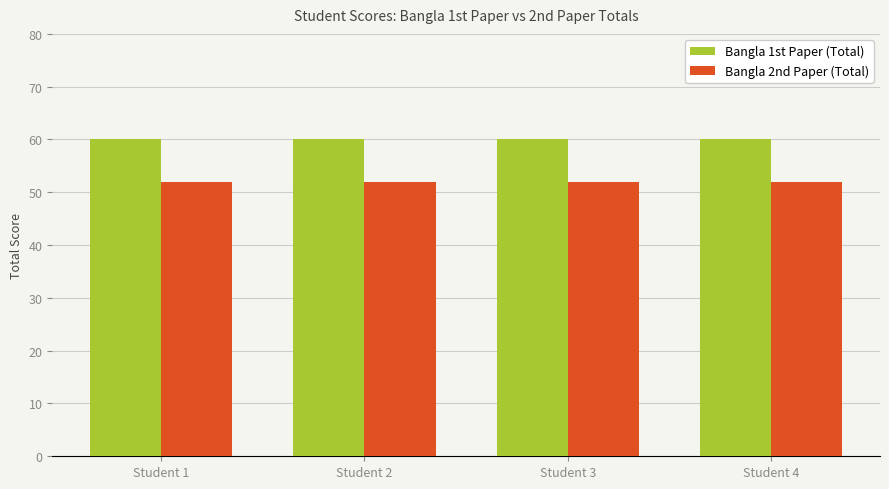

What is the smallest value displayed?

52